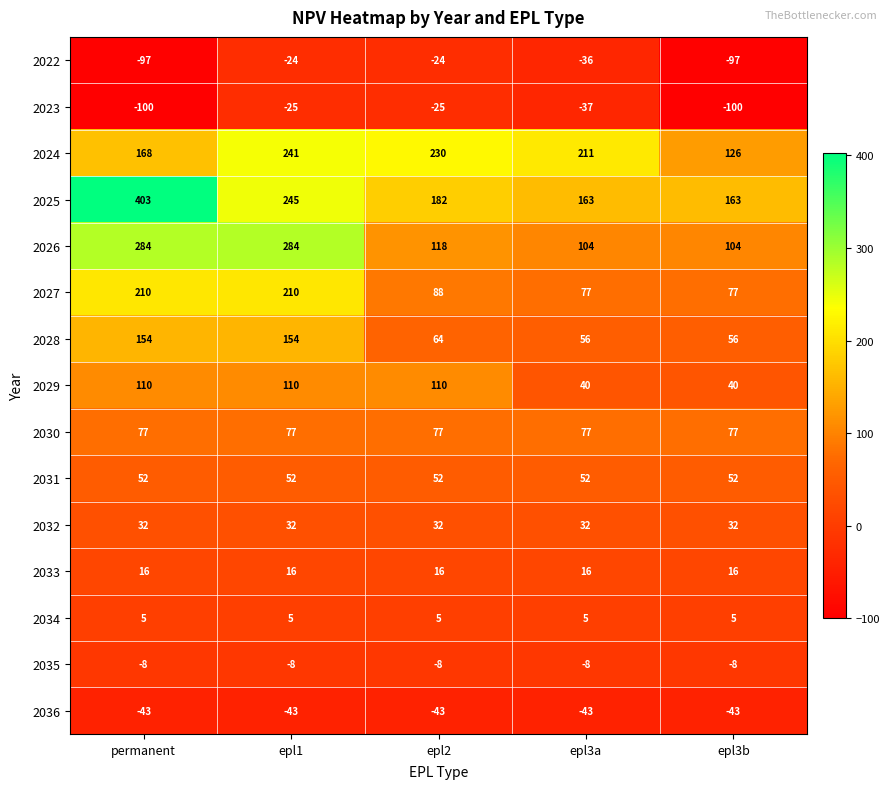

Is it true that 2022 equals -97 at permanent?

True